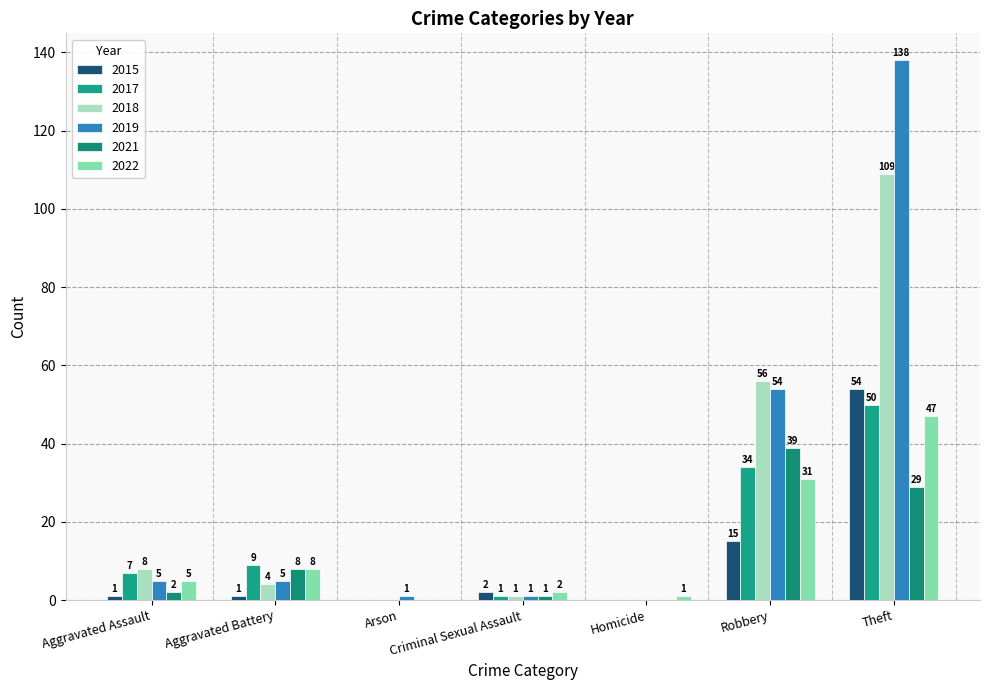

What is the maximum value for 2015?

54